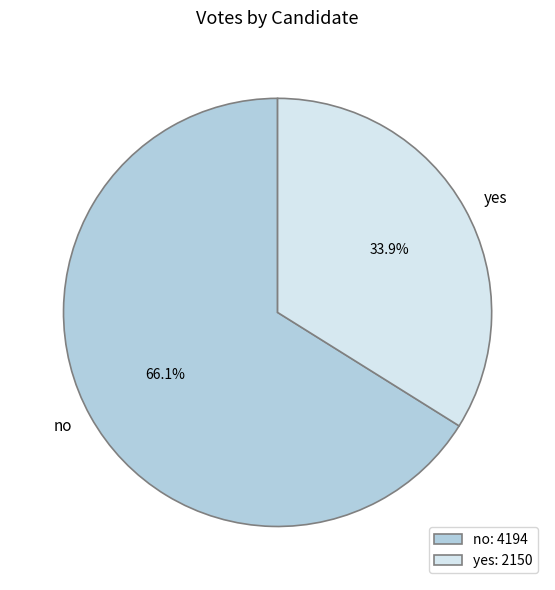

How many segments does this pie chart have?

2